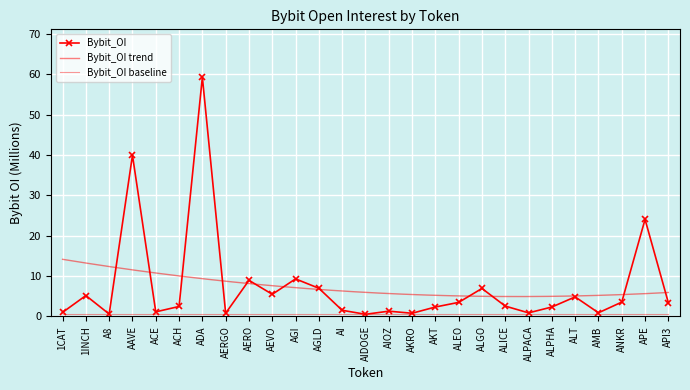

Rank the categories by value from highest to lowest.

ADA, AAVE, APE, AGI, AERO, AGLD, ALGO, AEVO, 1INCH, ALT, ANKR, ALEO, API3, ALICE, ACH, AKT, ALPHA, AI, AIOZ, ACE, 1CAT, AMB, ALPACA, AERGO, AKRO, A8, AIDOGE